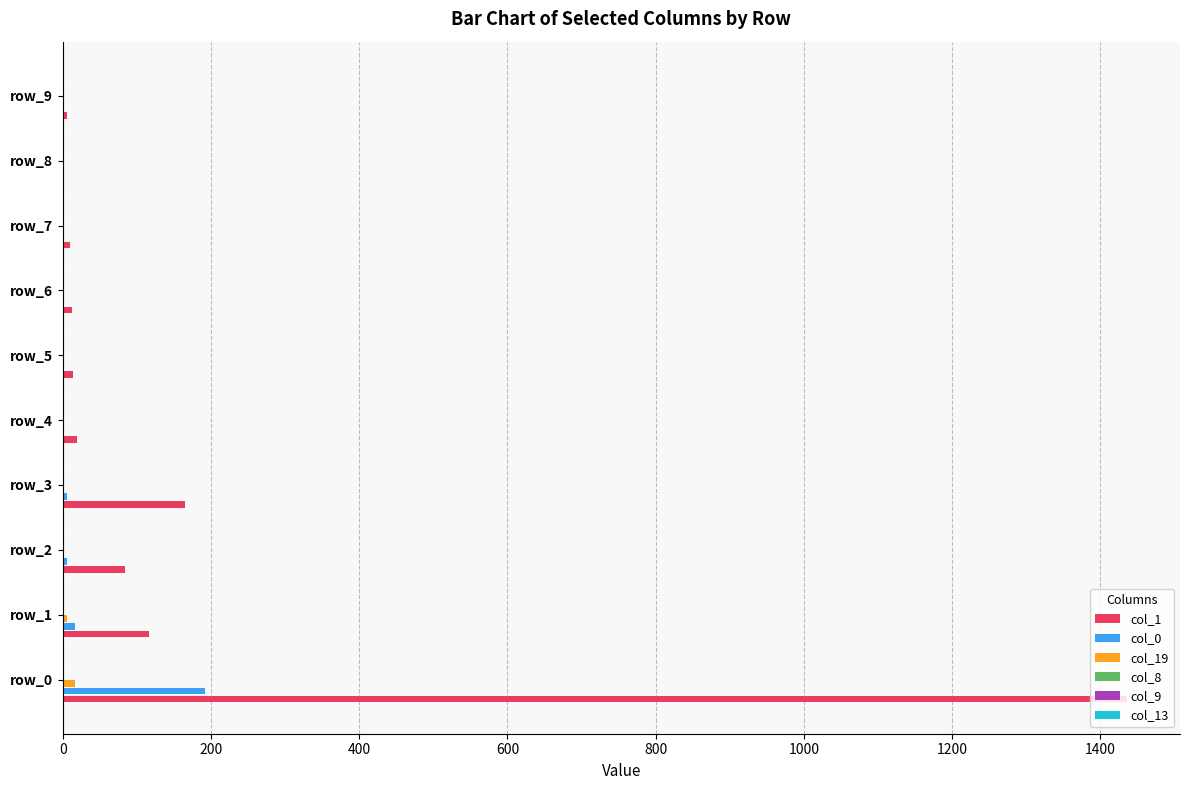

How many data points does each series have?

10